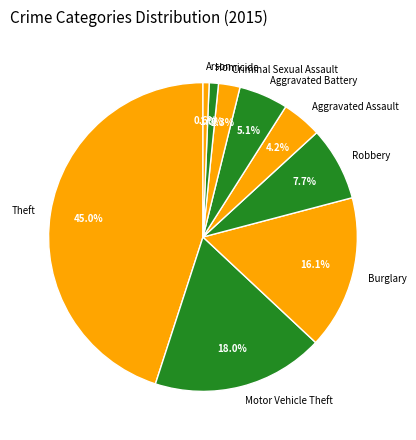

How much of the chart is everything except Theft?

55.0%